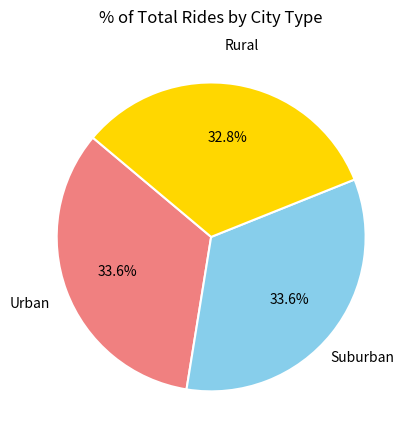

Is there a majority slice in this chart?

No